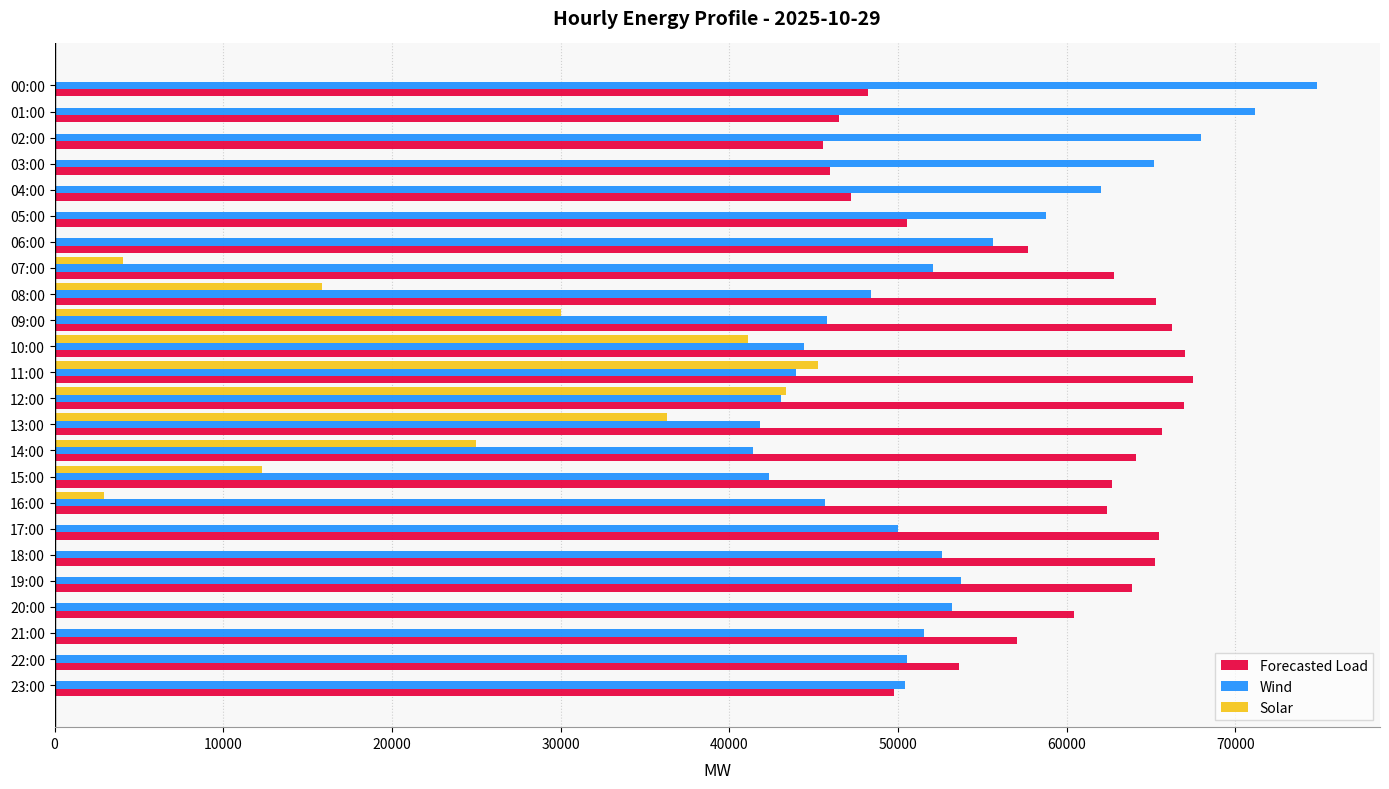

Which series changed the most between 13:00 and 16:00?

Solar